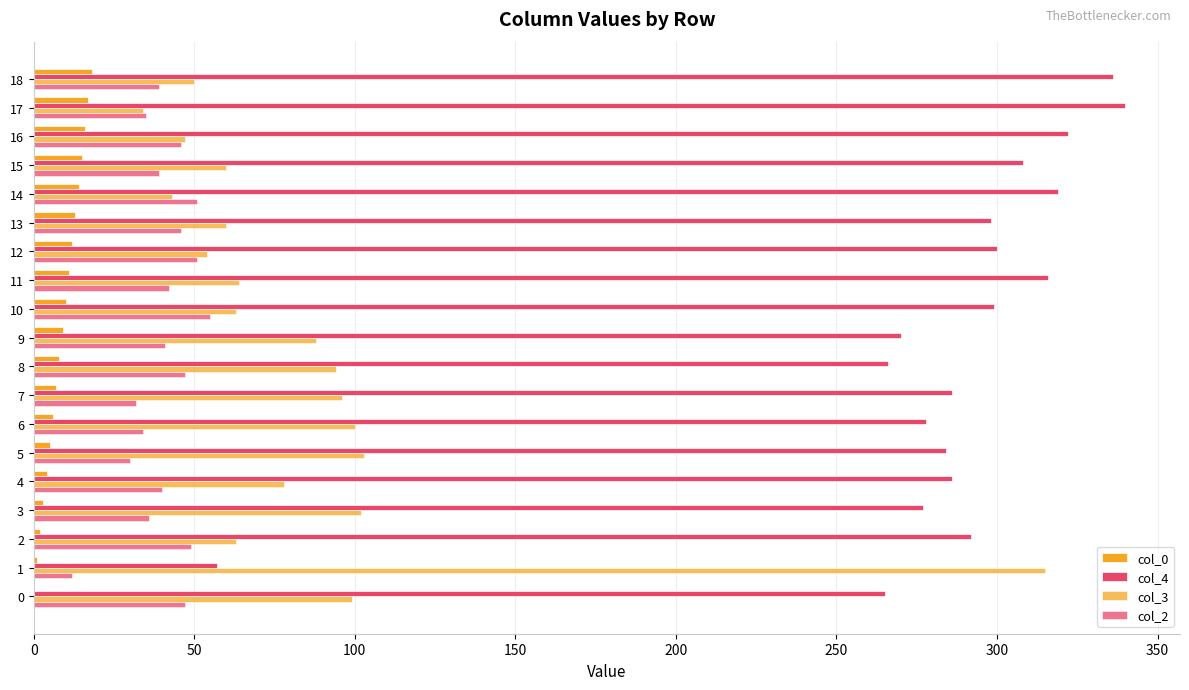

What is the value of the col_4 bar at the 12th from the left?

316